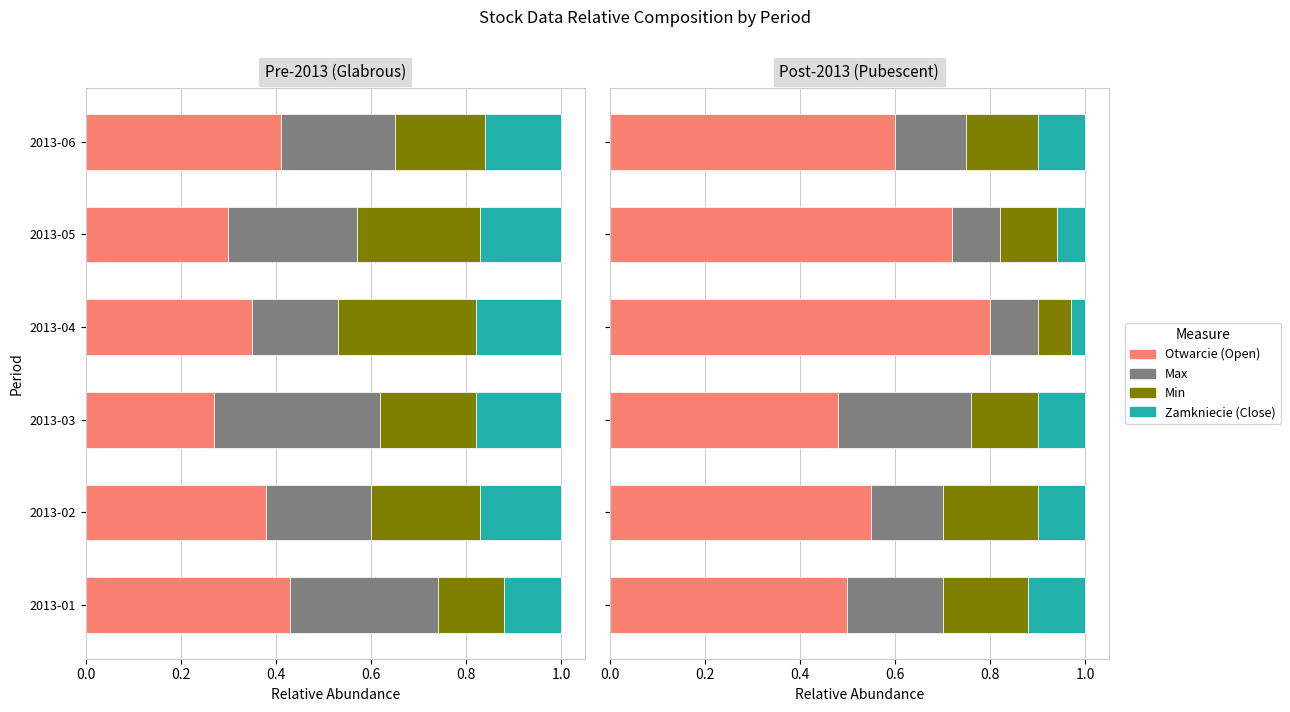

What is the difference between the maximum and minimum values in the Max series?

0.2